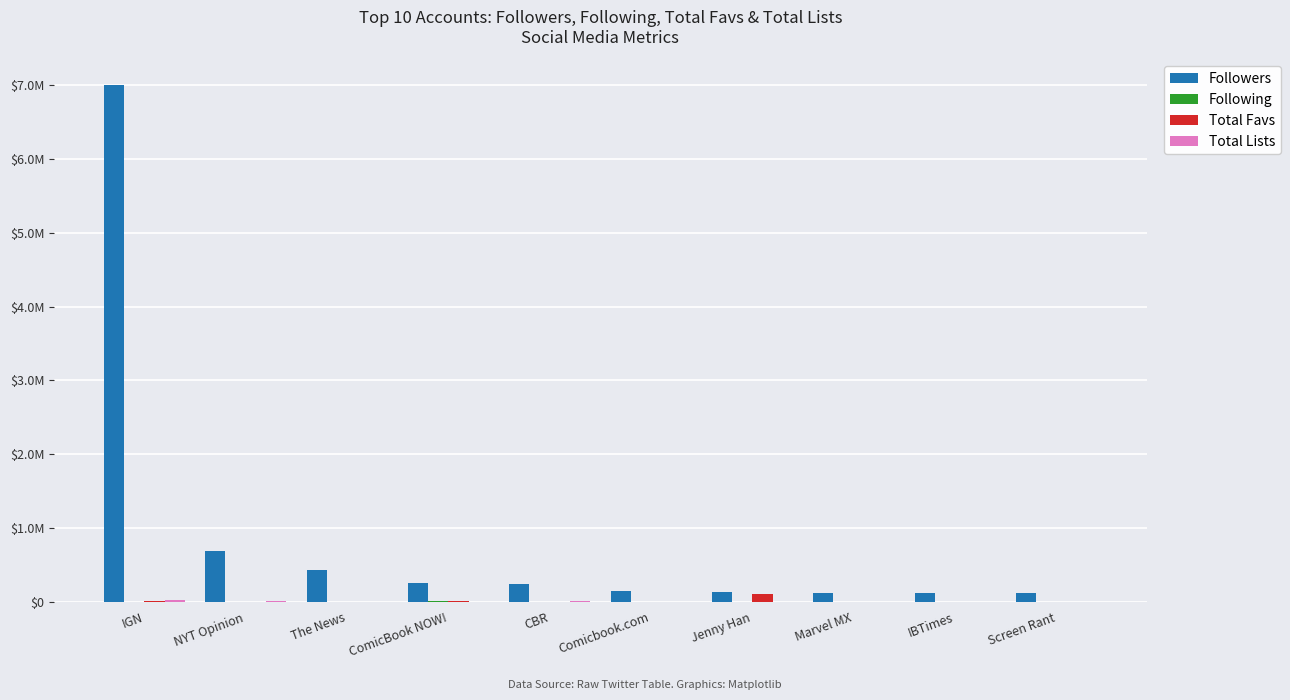

Does the chart contain stacked bars?

No